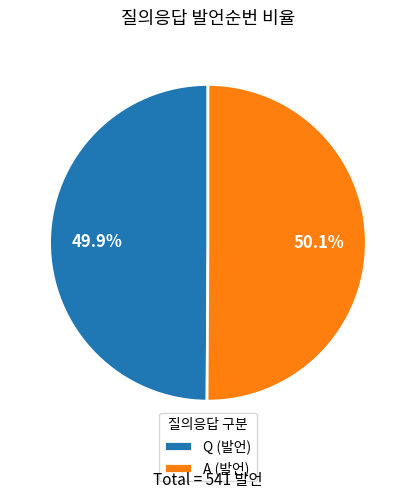

To the nearest percent, what portion does Q represent?

50%